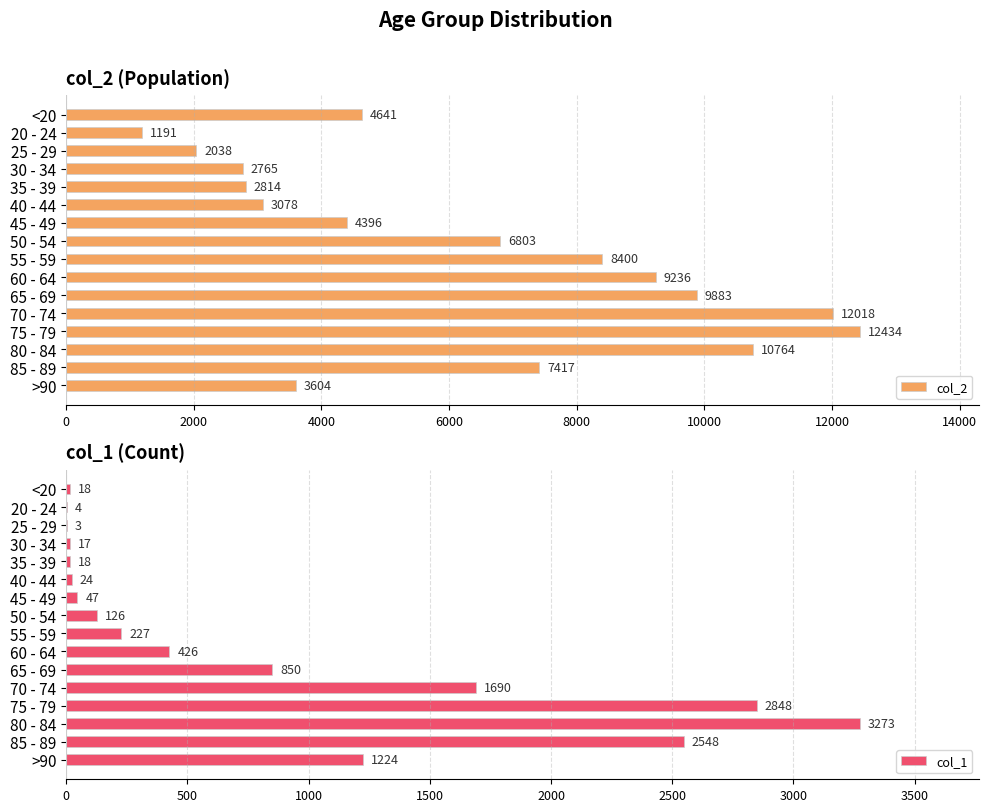

True or false: col_2 has a value of 4034 at 40 - 44.

False